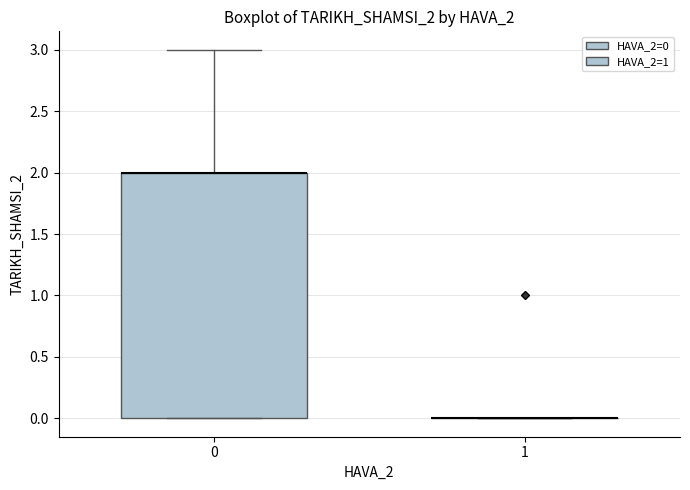

Comparing the boxes themselves (not the whiskers), which one is the tallest?

0